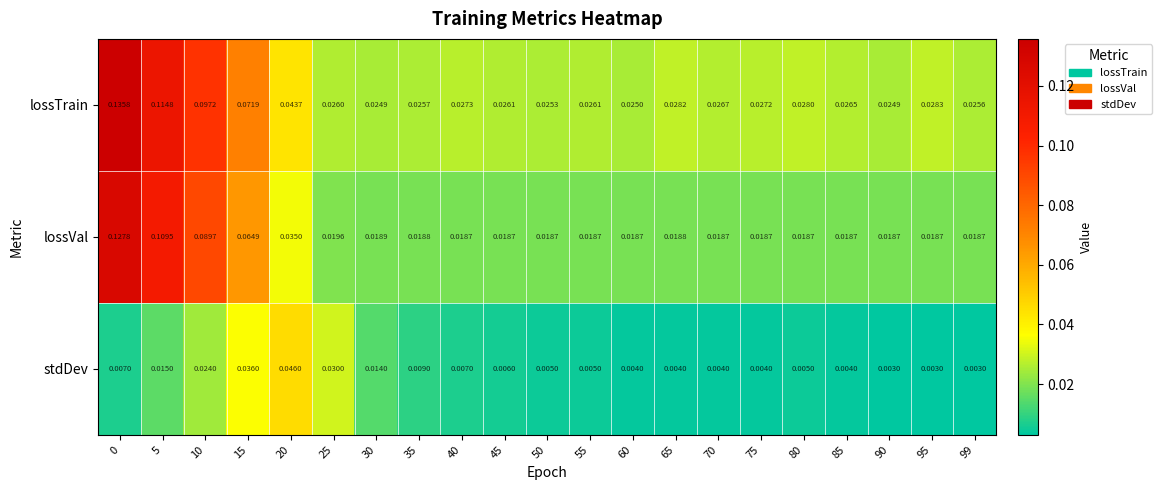

List the series in order of their peak value, lowest first.

stdDev, lossVal, lossTrain